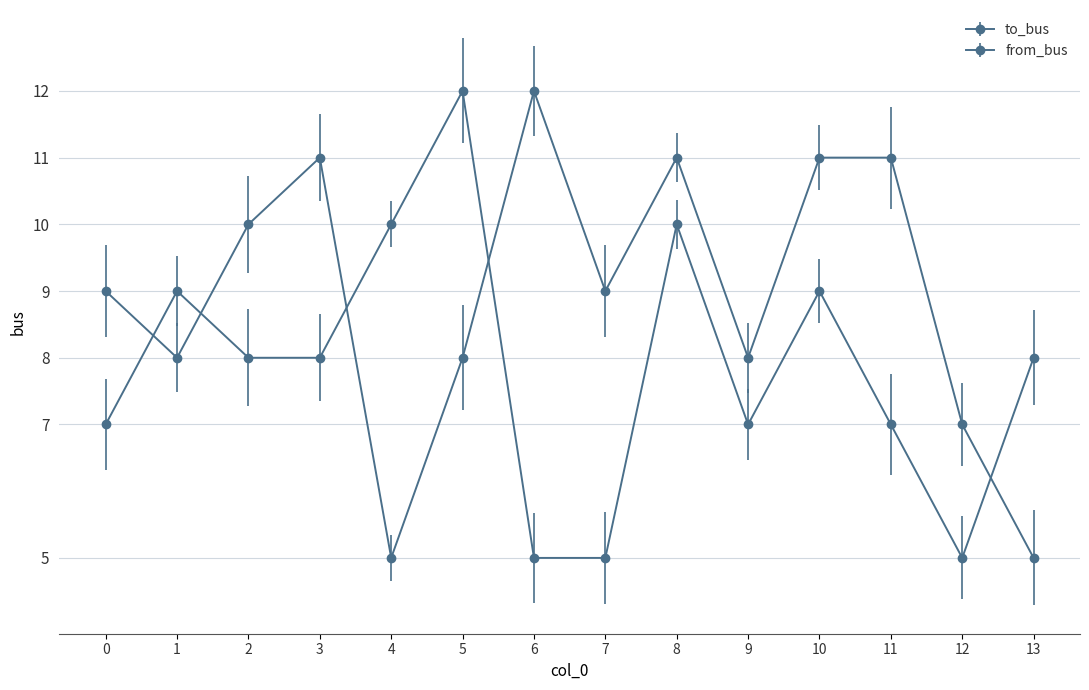

What is the smallest value displayed?

5